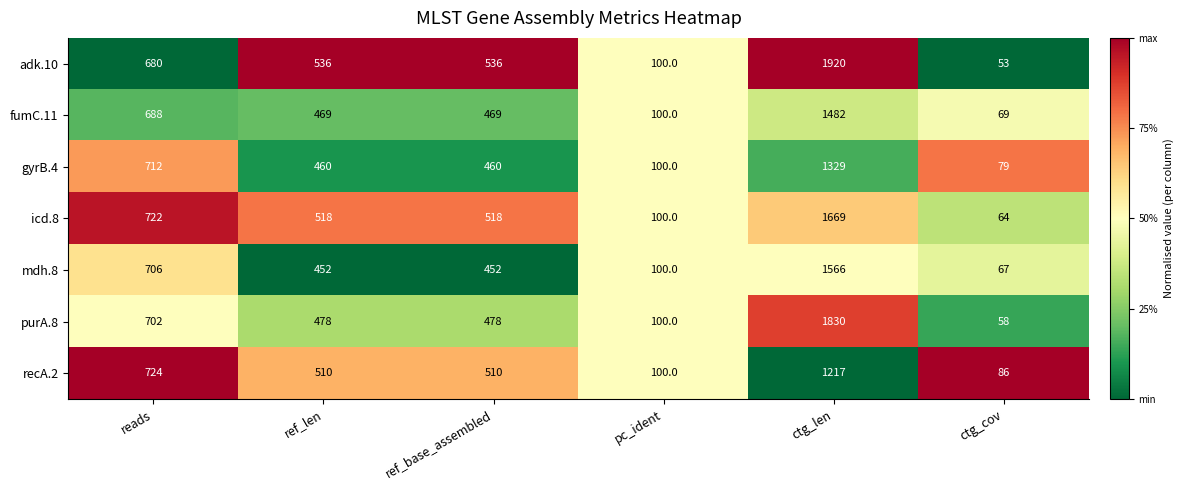

True or false: purA.8 has a value of 169 at pc_ident.

False